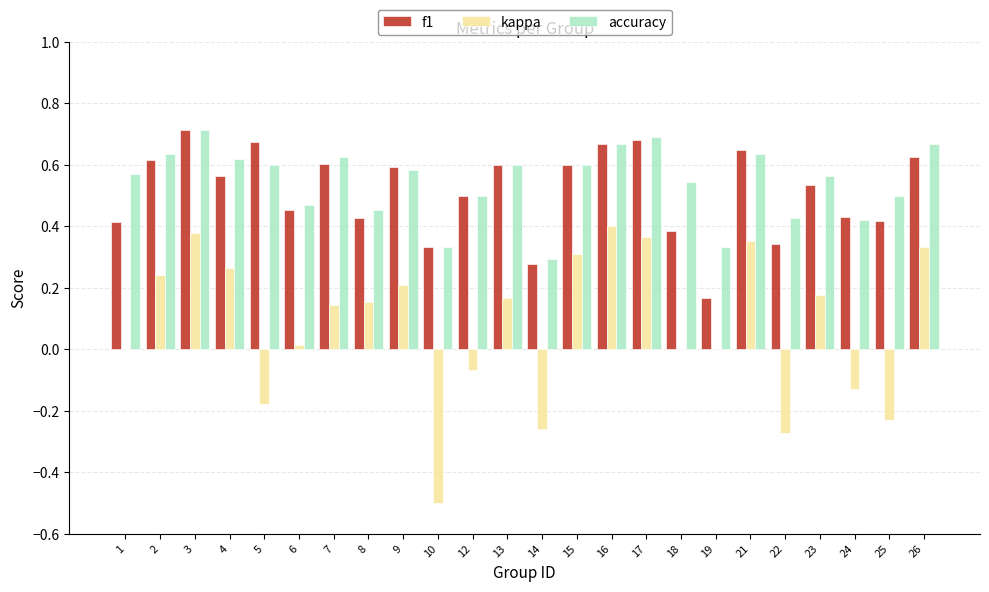

Which category has the highest value in the f1 series?

3